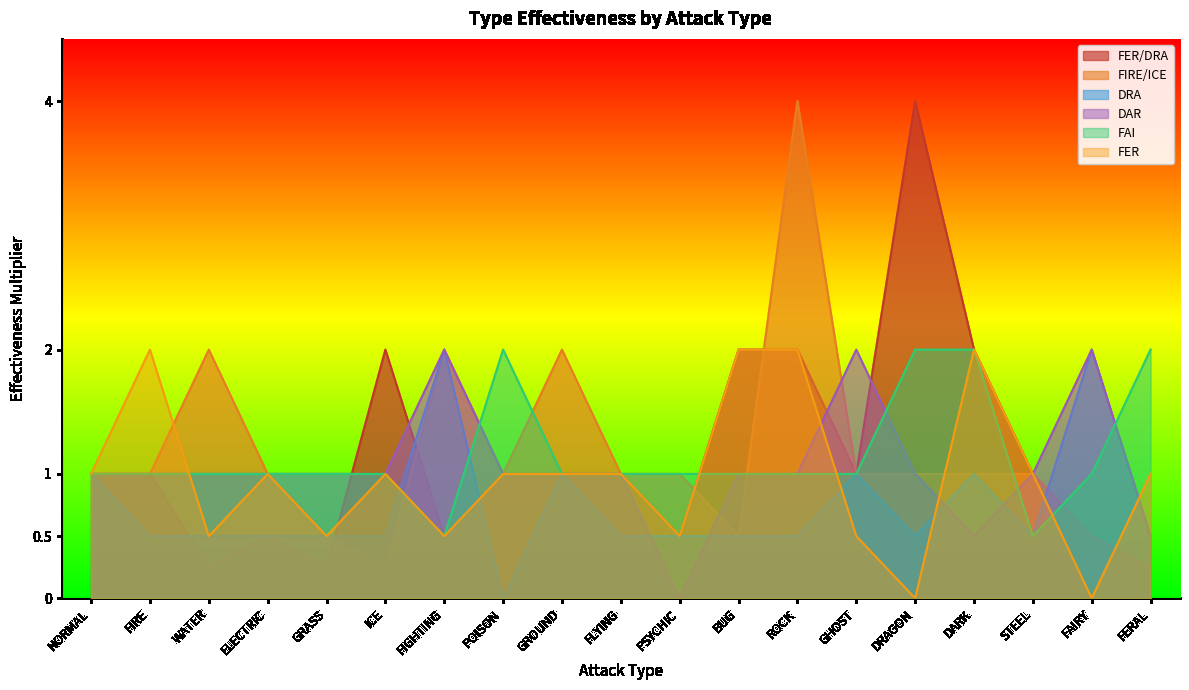

What is the average value of the FER series?

1.0